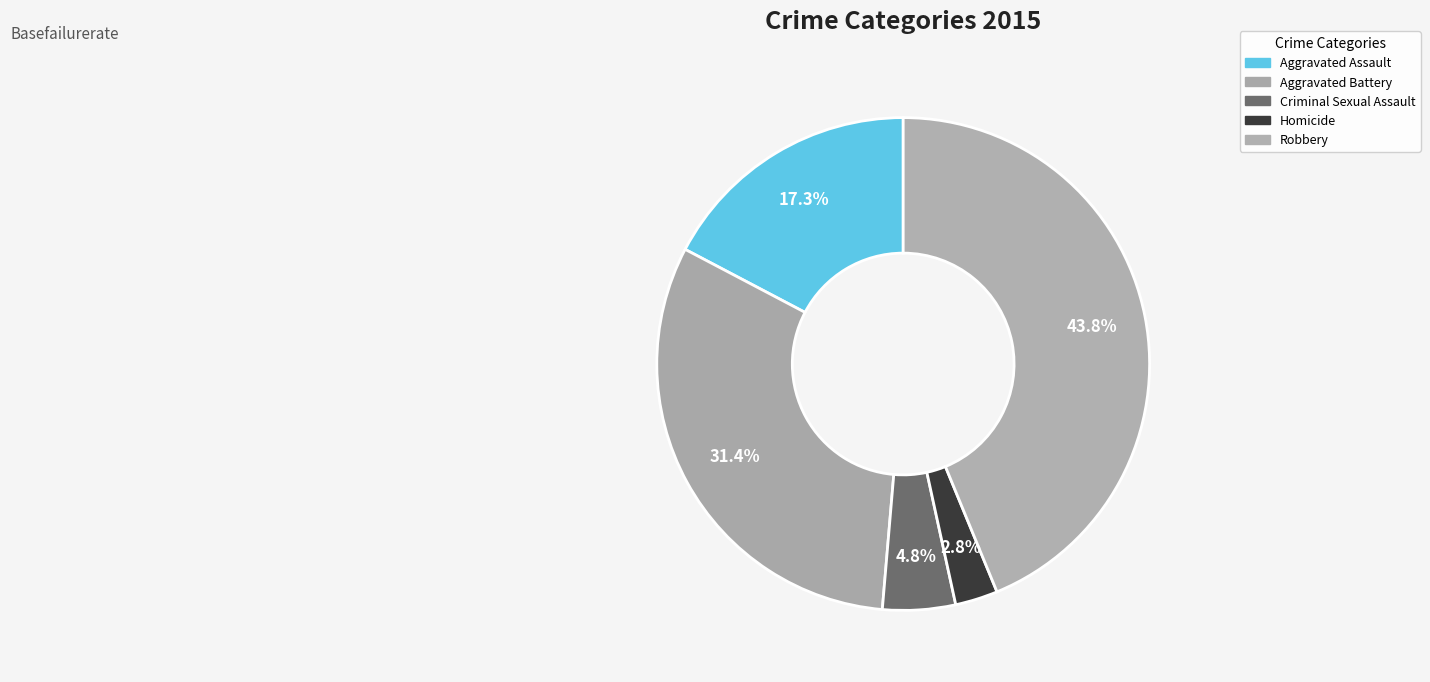

How many segments does this pie chart have?

5